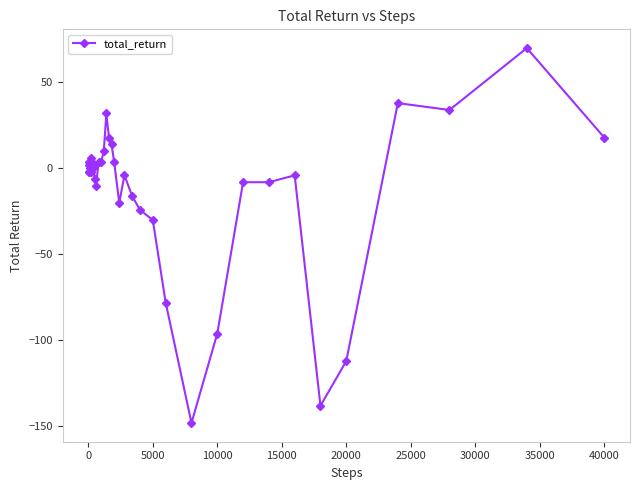

True or false: there are more than 1 points higher than both neighbors.

True